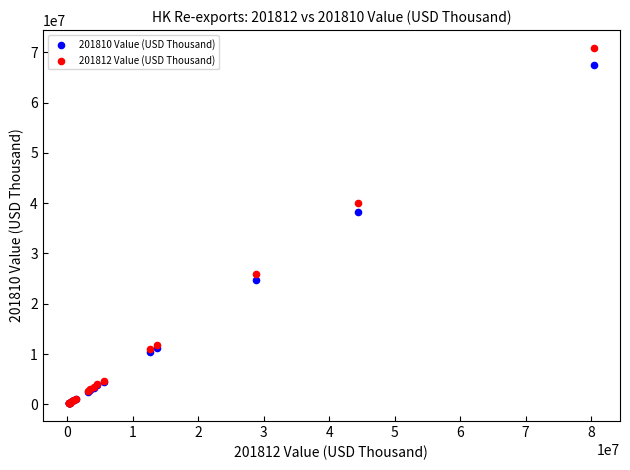

Across all series, what Y value is closest to 35550190?

38172151.8